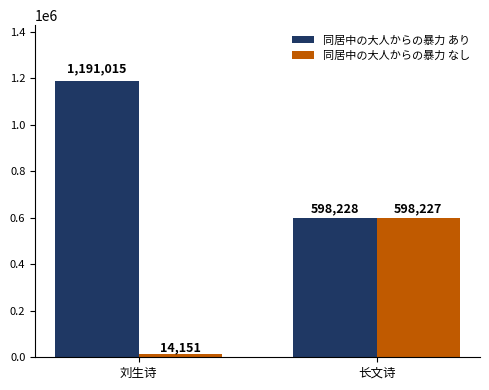

Reading left to right, transcribe all the data shown in this chart.

同居中の大人からの暴力 あり: 1191015	598228
同居中の大人からの暴力 なし: 14151	598227